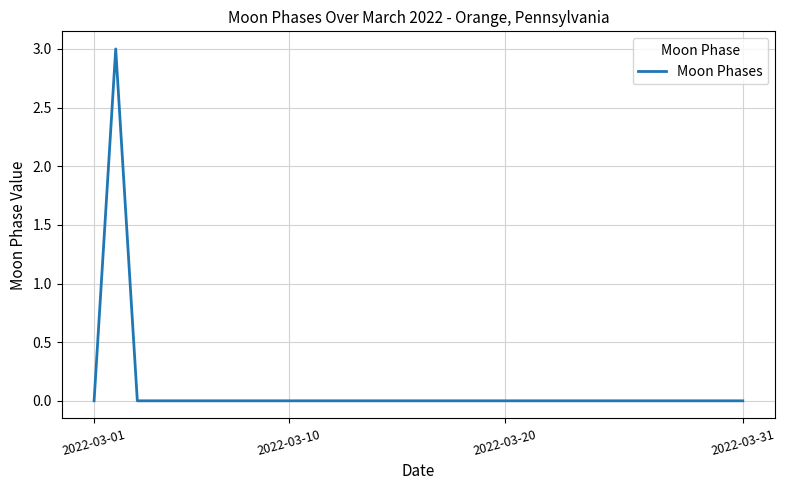

Does the chart display data point markers on the line(s)?

No